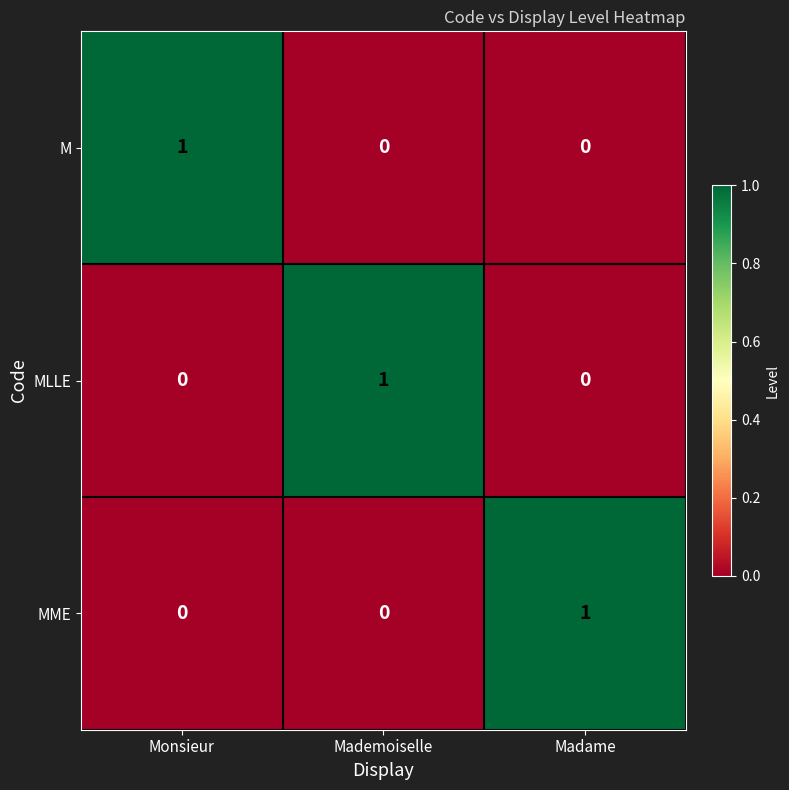

Is it true that MME equals 0 at Monsieur?

True